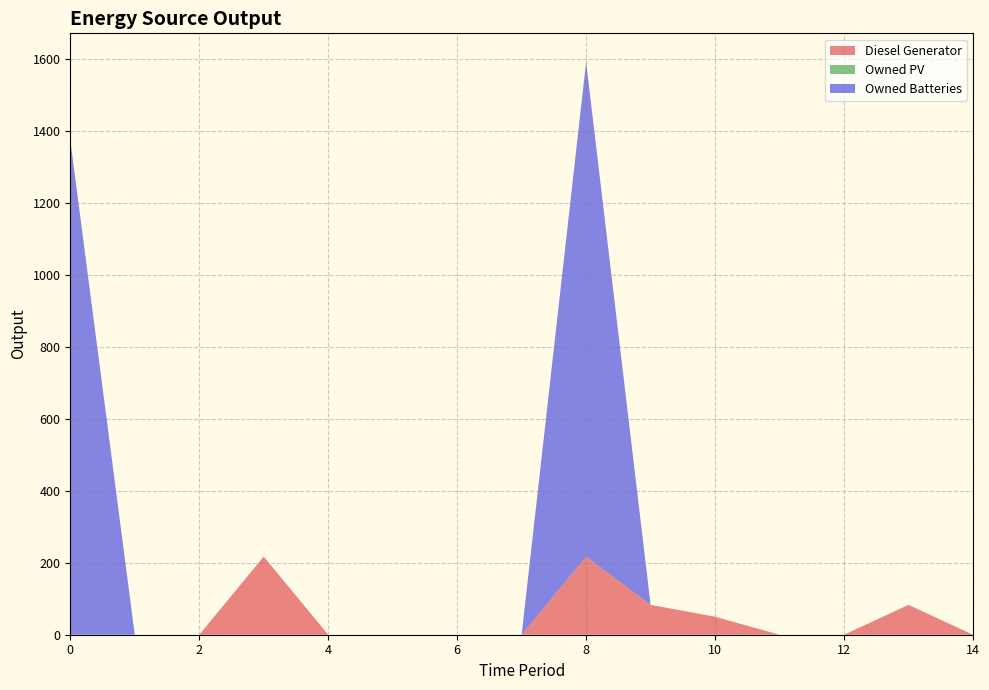

Reading left to right, what are all the values shown in this chart?

Diesel Generator: 0	0	0	217	0	0	0	0	217	83	50	0	0	83	0
Owned PV: 0	0	0	0	0	0	0	0	0	0	0	0	0	0	0
Owned Batteries: 1374	0	0	0	0	0	0	0	1374	0	0	0	0	0	0